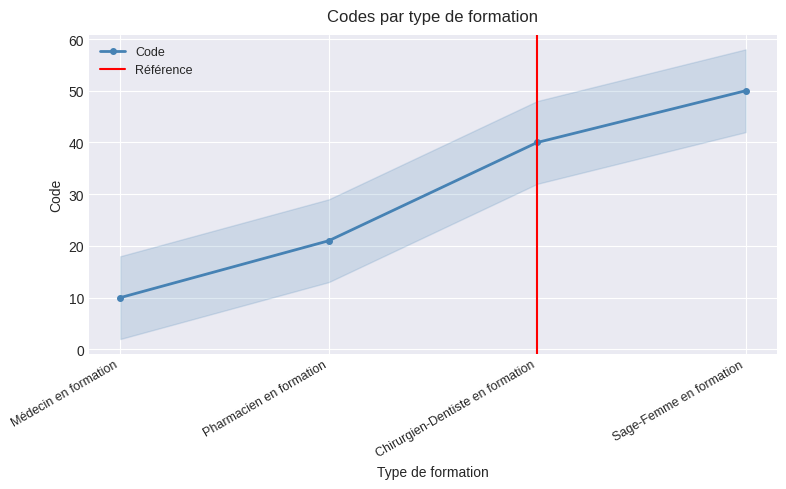

List the labels in order of value, largest first.

Sage-Femme en formation, Chirurgien-Dentiste en formation, Pharmacien en formation, Médecin en formation